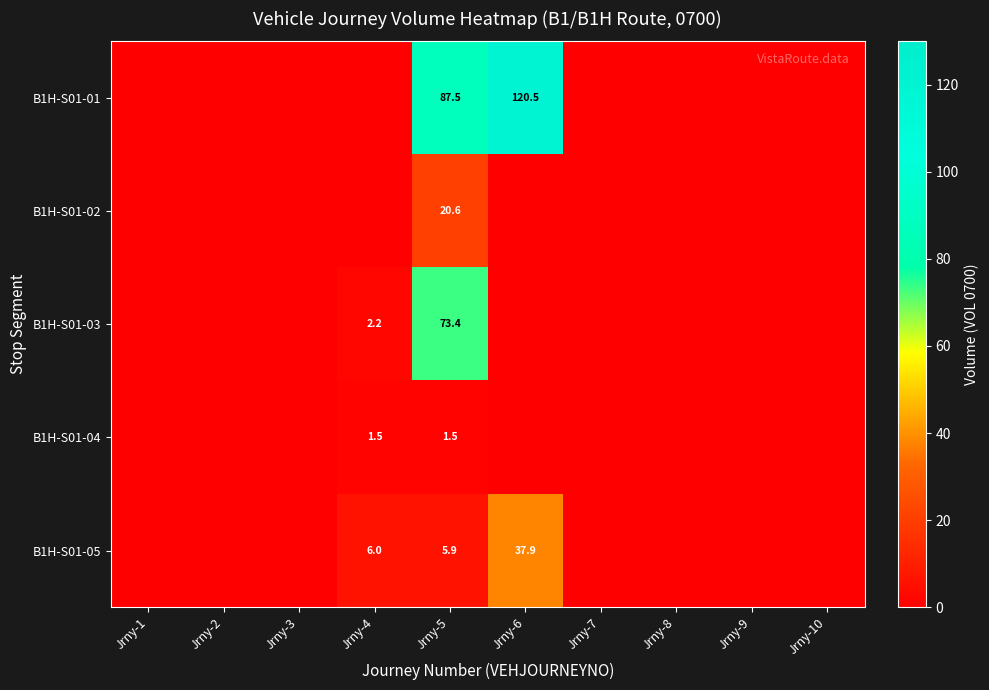

At how many categories does at least one series exceed 114?

1